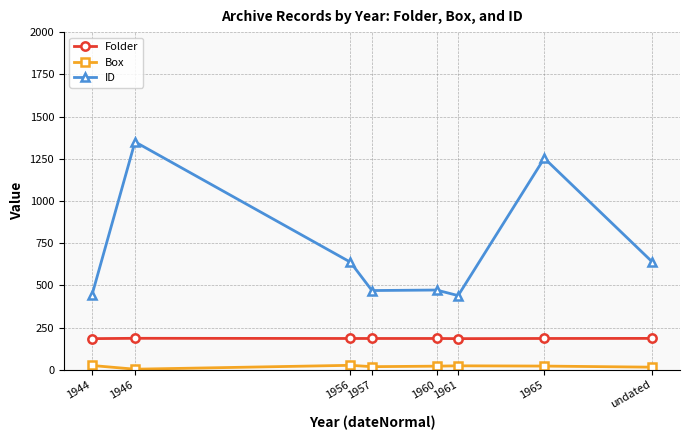

True or false: Folder has a value of 330.4 at 1946.

False